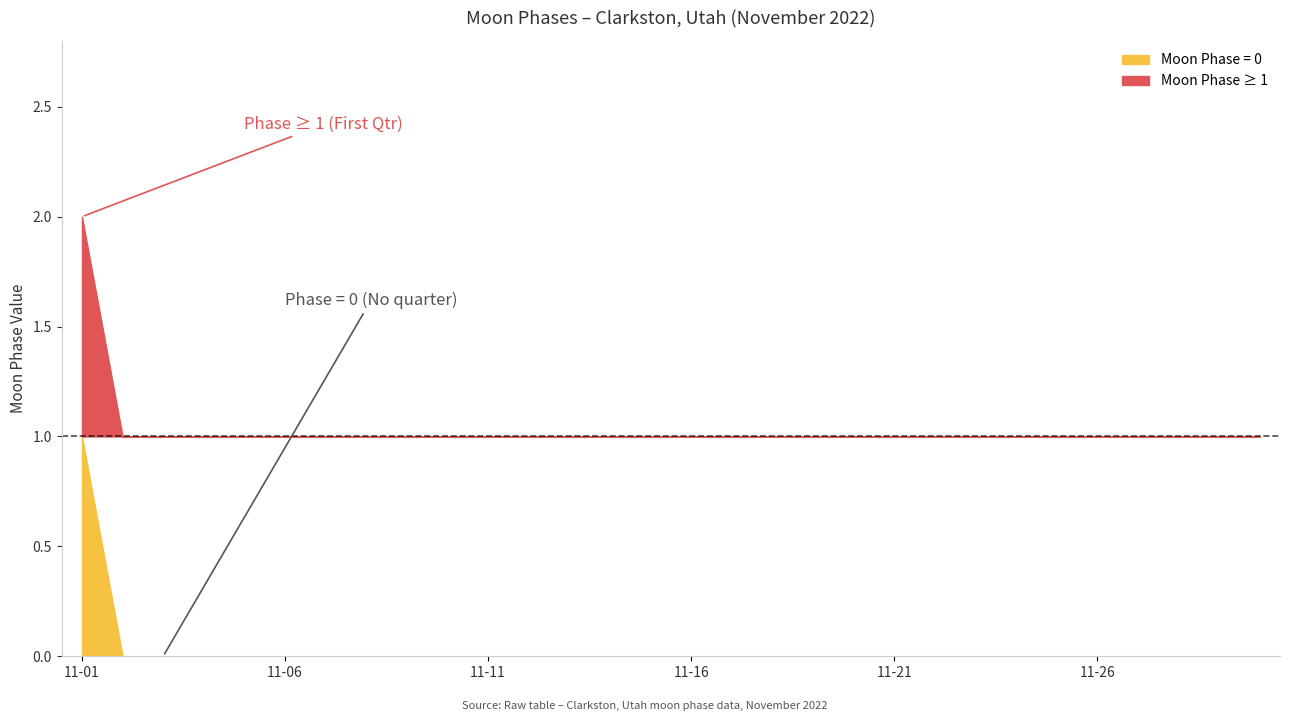

Does the chart have visible grid lines?

No